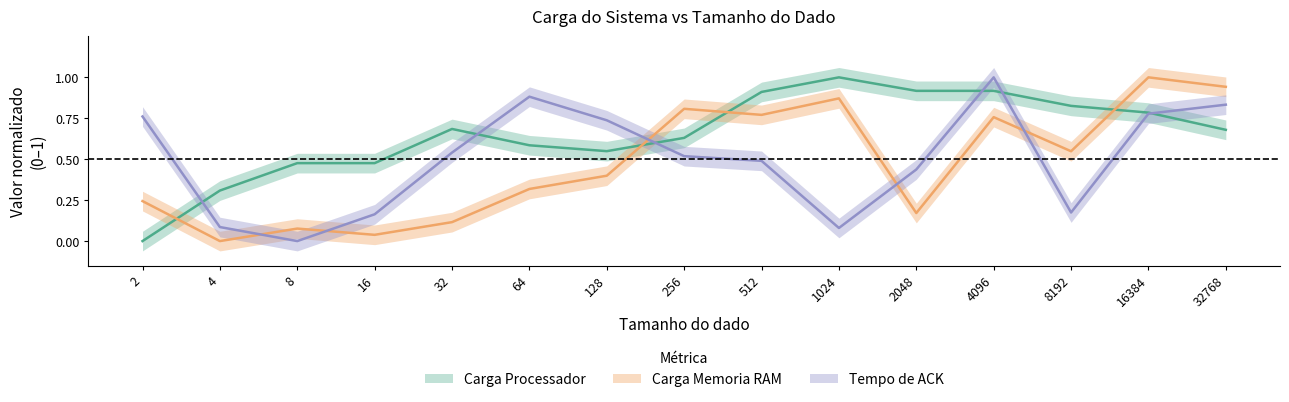

The value of Tempo de ACK at 128 is 0.7. True or false?

True